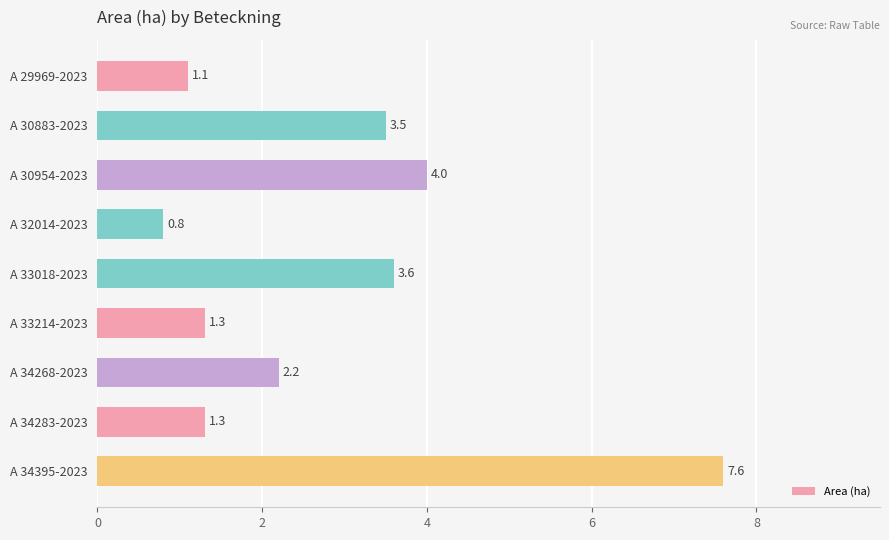

What is the maximum value shown in the chart?

7.6